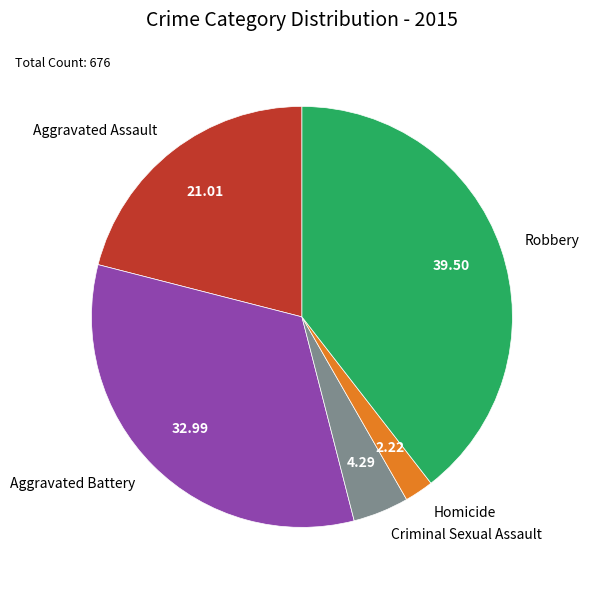

Is it true that Aggravated Assault is 21% of the pie?

True